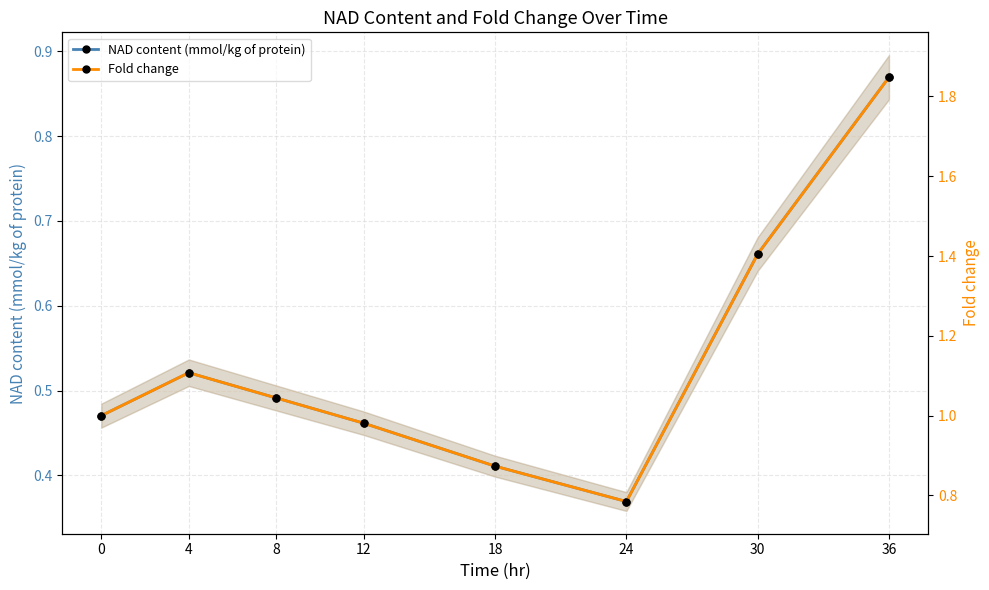

True or false: Fold change and NAD content (mmol/kg of protein) intersect in this chart.

False